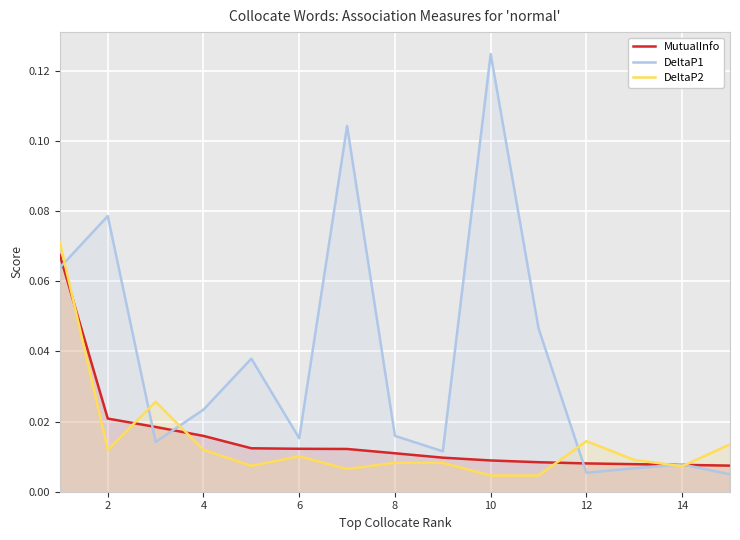

Is the value of DeltaP2 at 4 greater than the value of MutualInfo at 12?

Yes